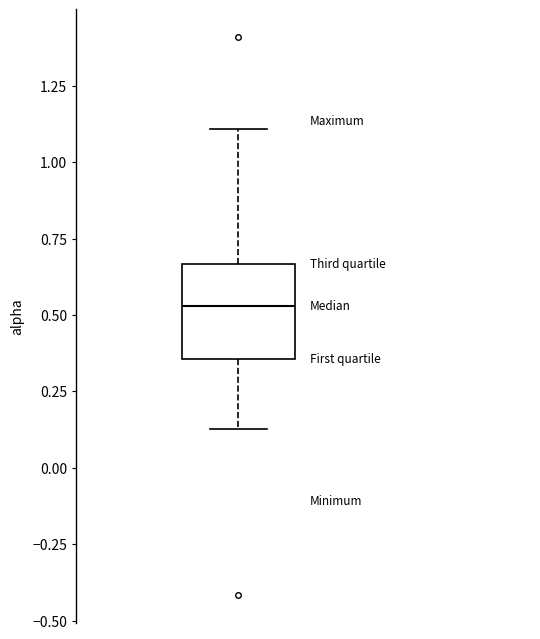

Read this box plot against the y-axis: the position of the median line, the range covered by the box, and the ends of both whiskers. The values are not printed on the chart, so give them approximately, as read against the axis.

median 0.55, box 0.35 to 0.65, whiskers 0.15 to 1.10